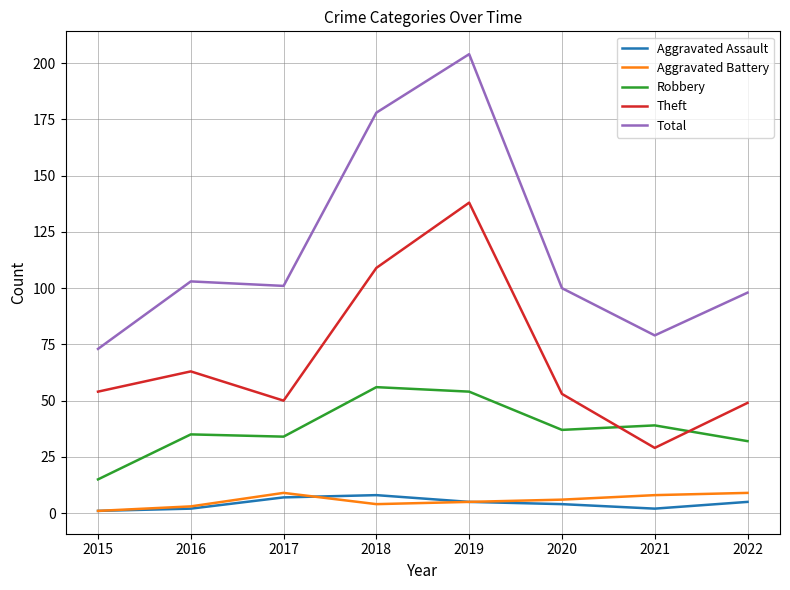

True or false: Aggravated Battery and Aggravated Assault cross at least once.

True